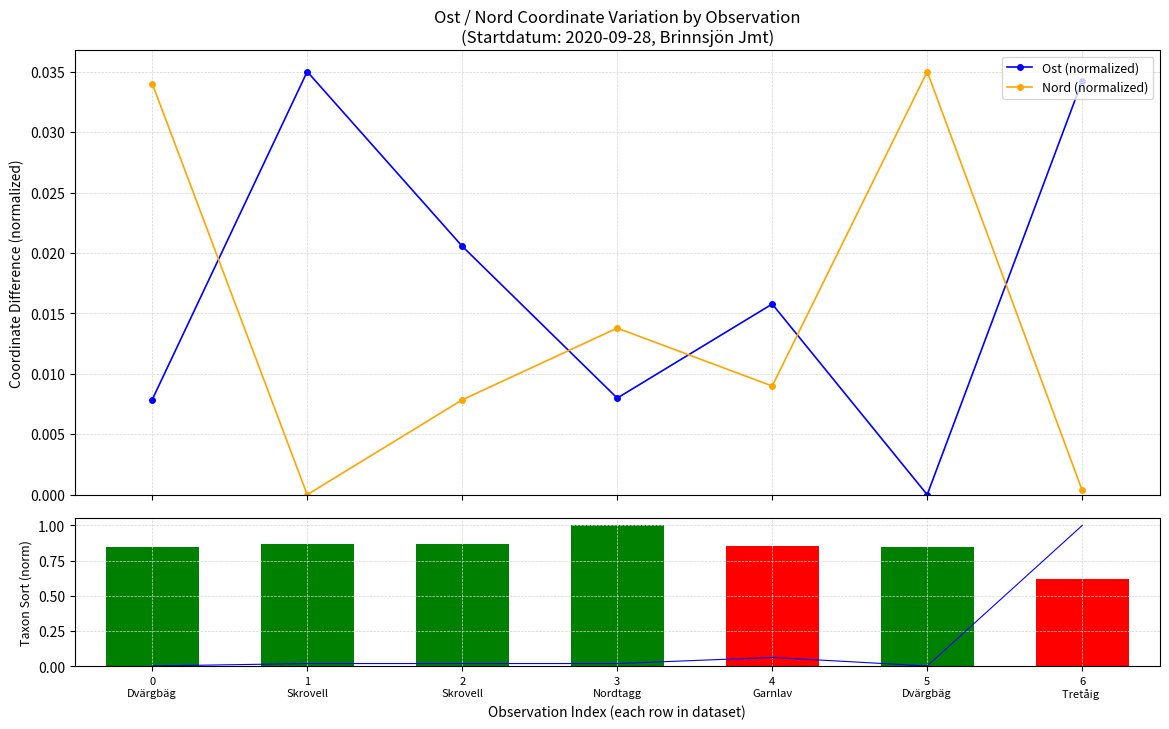

What is the label of the 5th bar from the right?

2
Skrovell